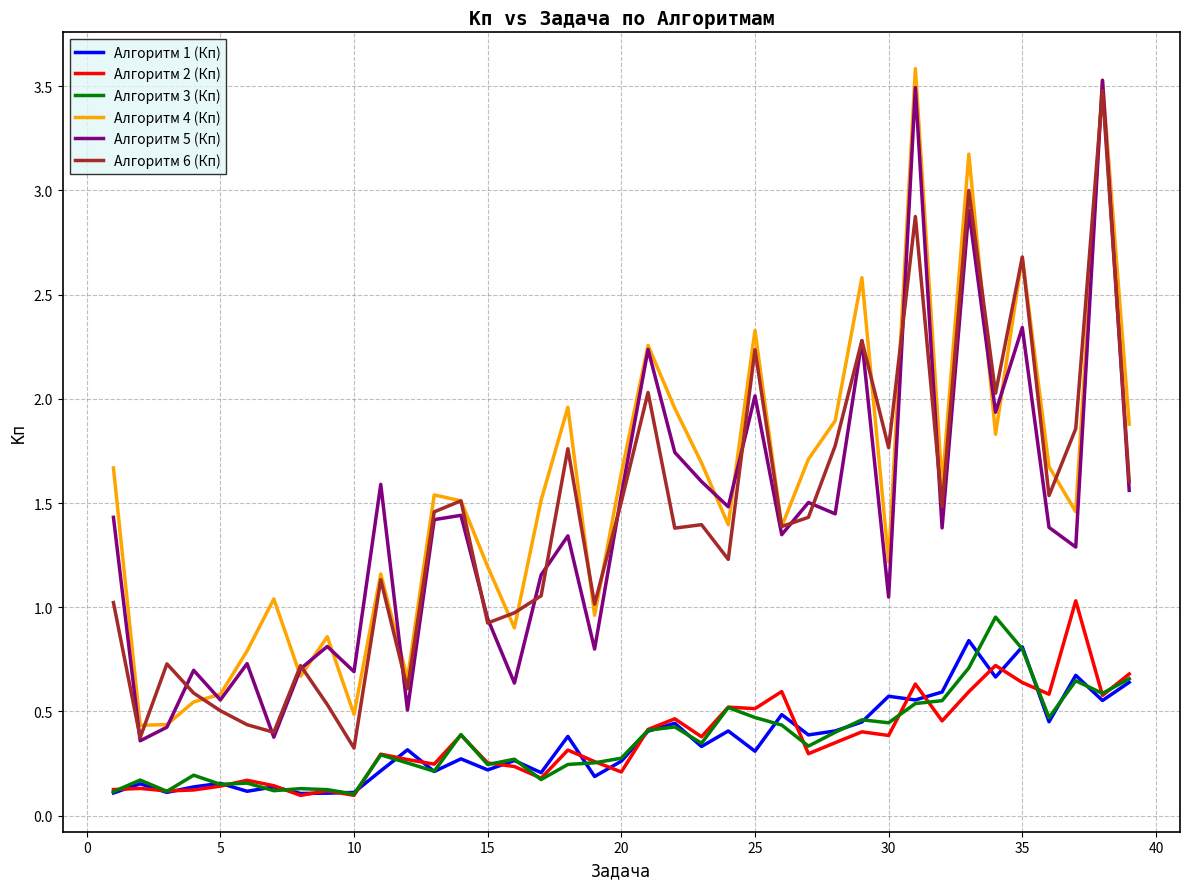

How many lines are shown in the chart?

6